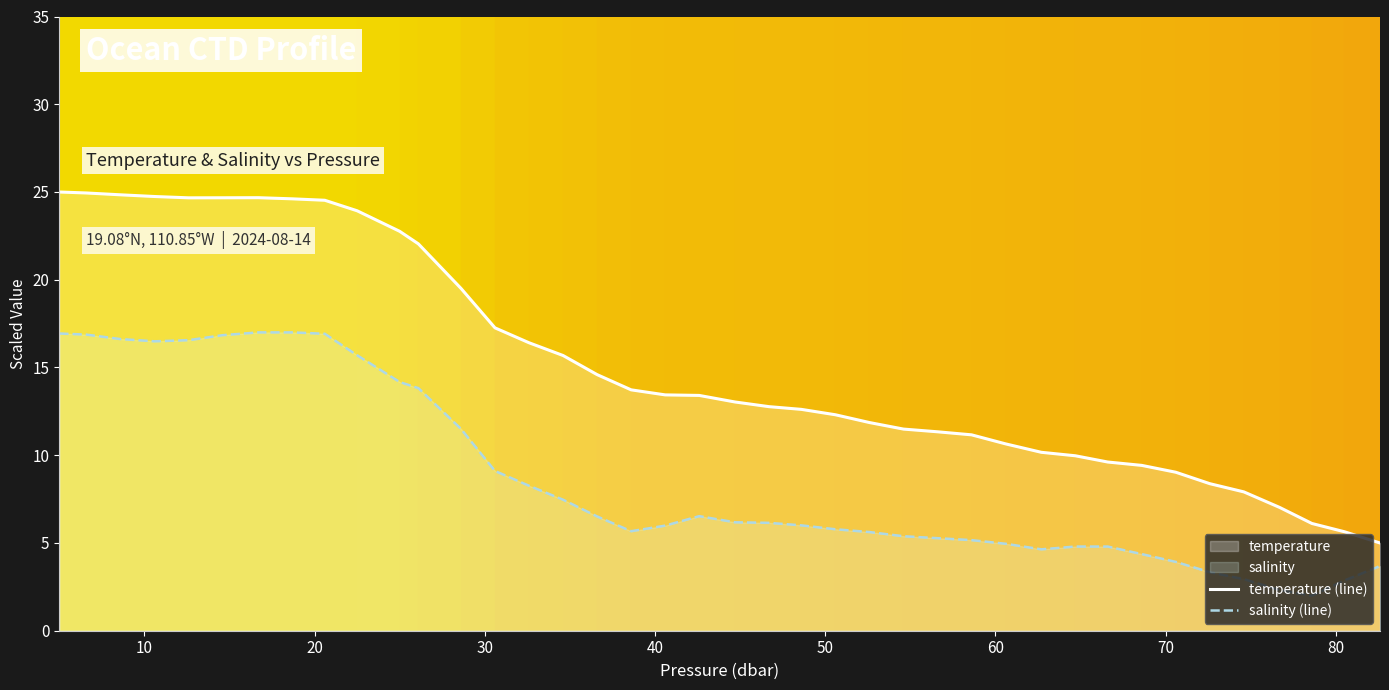

True or false: salinity (line) and temperature (line) intersect in this chart.

False